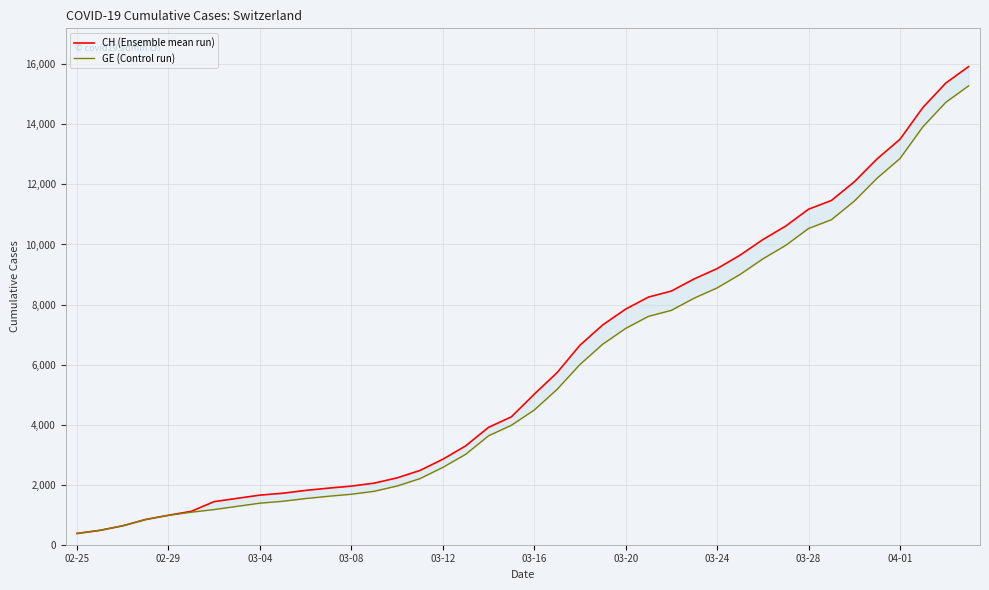

Reading right to left, list all the values displayed in this chart.

CH (Ensemble mean run): 15926	15375	14561	13505	12852	12086	11467	11175	10613	10162	9642	9196	8855	8449	8249	7847	7323	6644	5731	5012	4259	3908	3291	2845	2472	2226	2051	1952	1885	1809	1715	1652	1544	1436	1113	981	840	630	479	375
GE (Control run): 15284	14733	13919	12863	12210	11444	10825	10533	9971	9520	9000	8554	8213	7807	7607	7205	6681	6002	5174	4485	3978	3627	3010	2574	2201	1955	1780	1681	1614	1538	1447	1384	1278	1171	1083	981	840	630	479	375